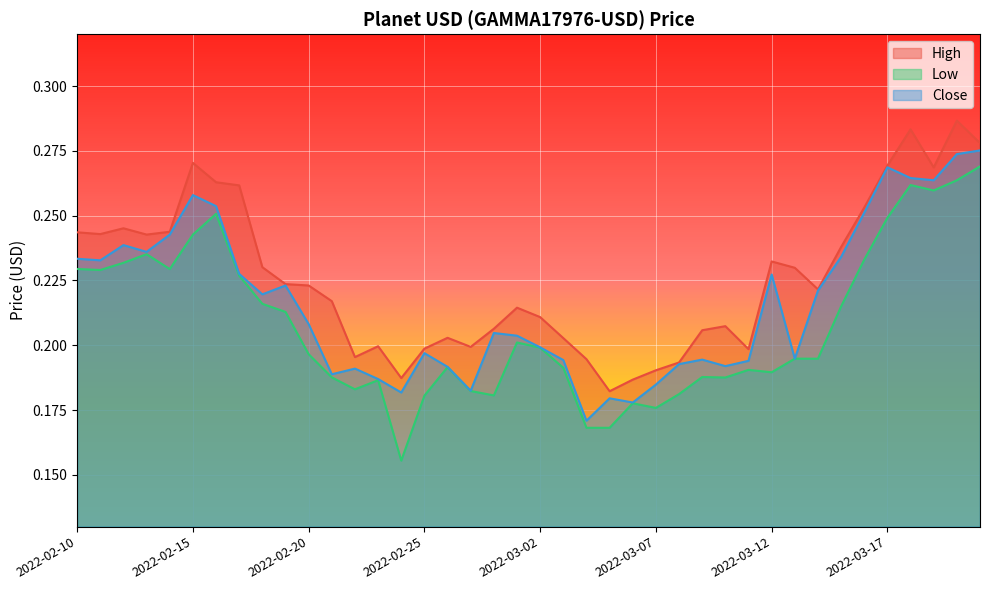

How many lines are shown in the chart?

3